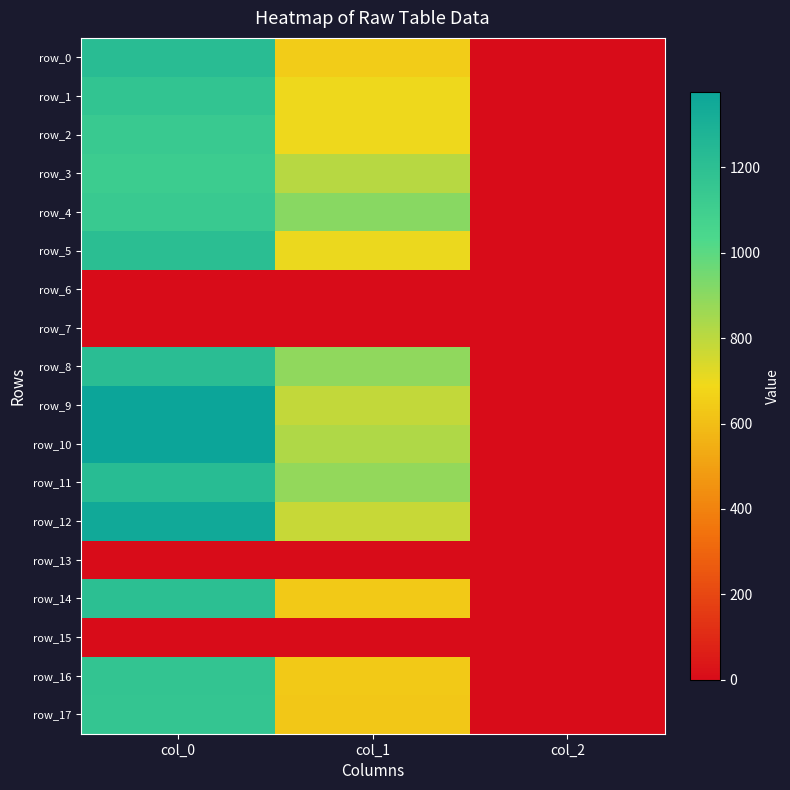

Where does the row_9 series first go above 786?

col_0